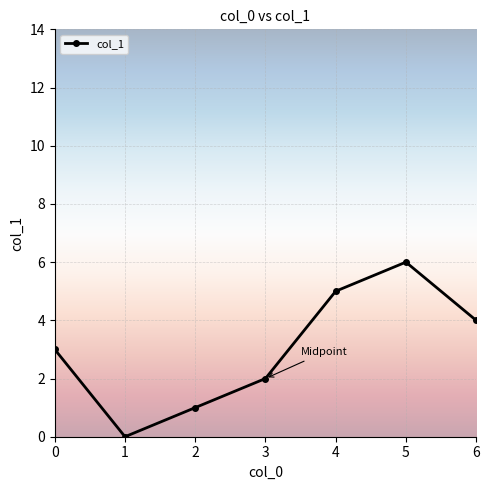

What is the greatest value displayed?

6